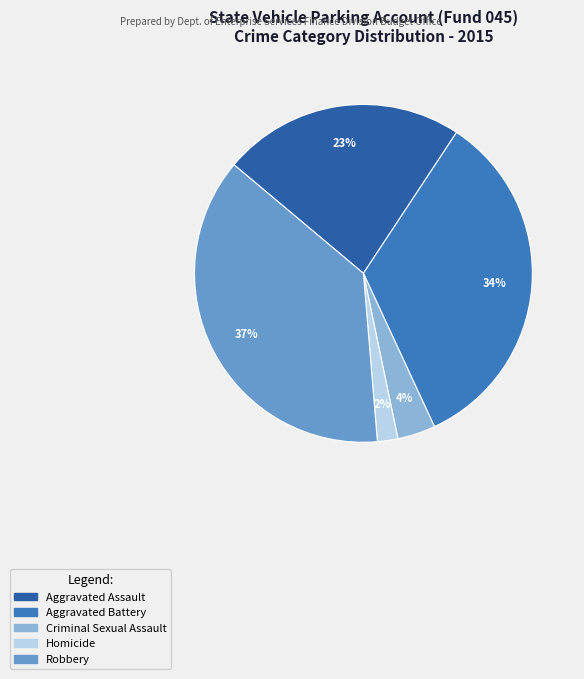

To the nearest percent, what percentage of the pie is Robbery?

37%